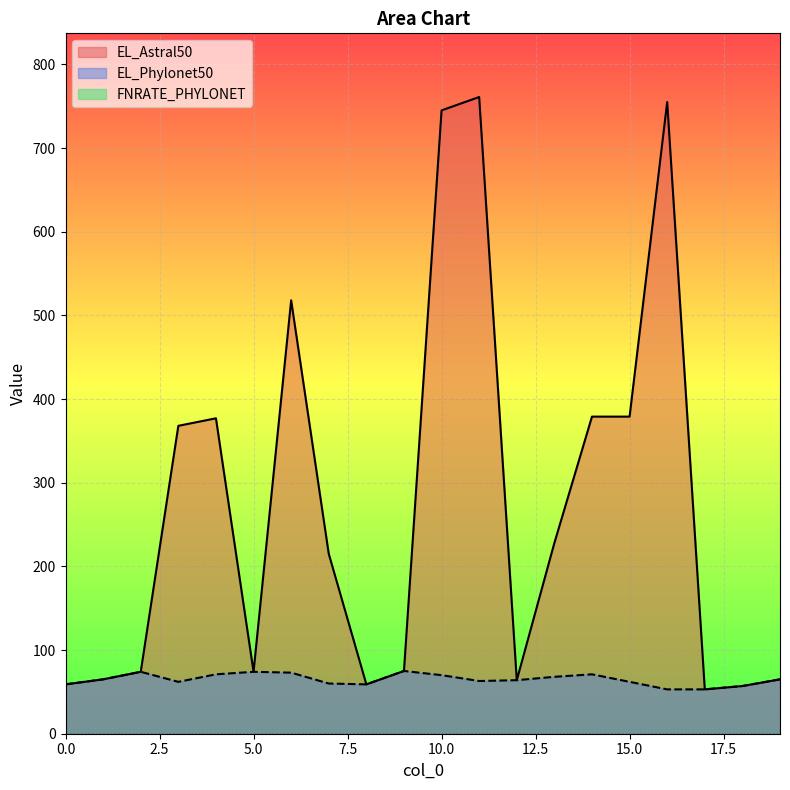

Is it true that EL_Phylonet50 equals 48 at 10?

False